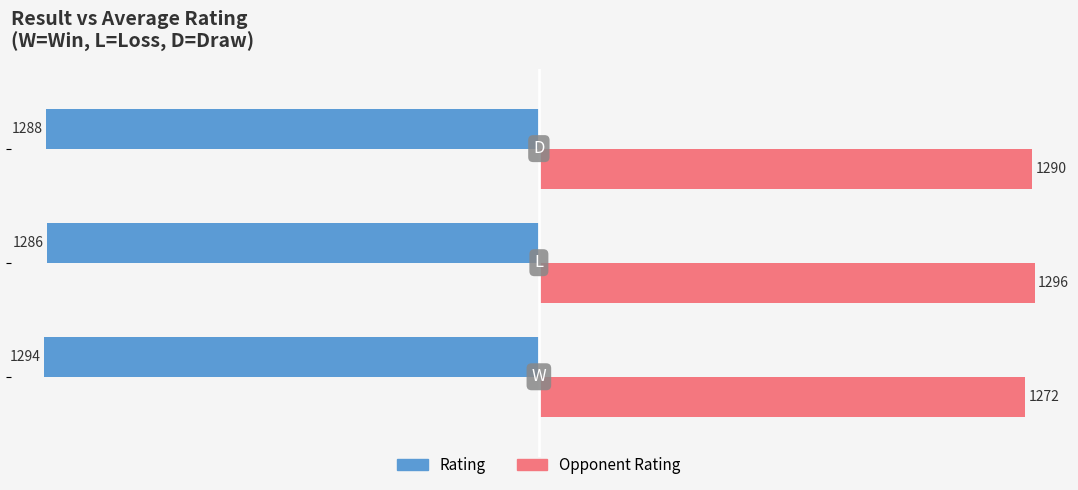

What is the greatest value displayed?

1296.4